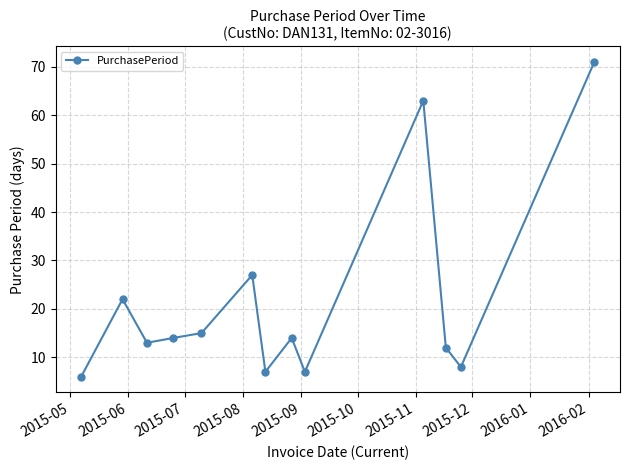

What is the sum of all values?

279